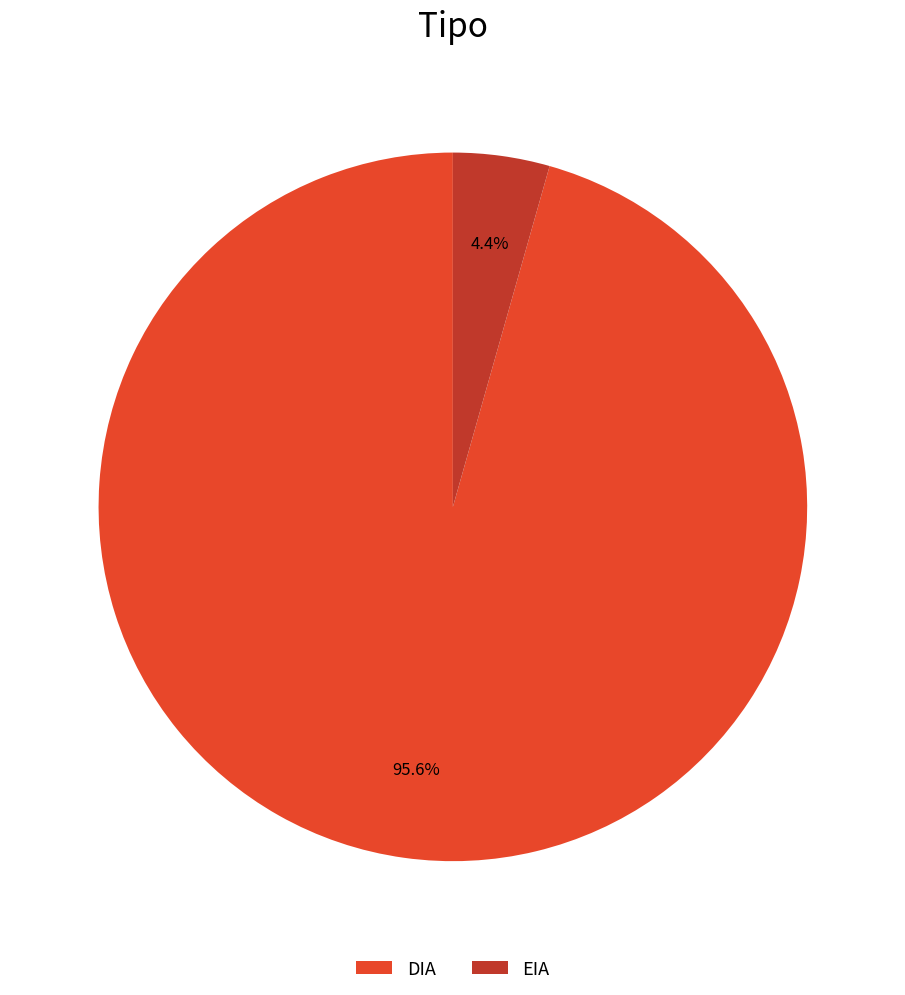

What is the total percentage of EIA and DIA?

100.0%